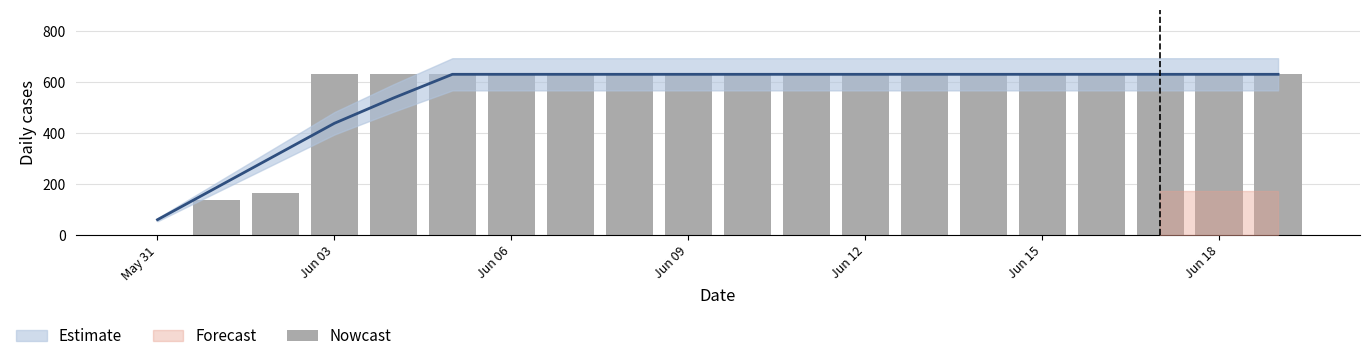

Are the bars grouped side by side (vs. stacked)?

No